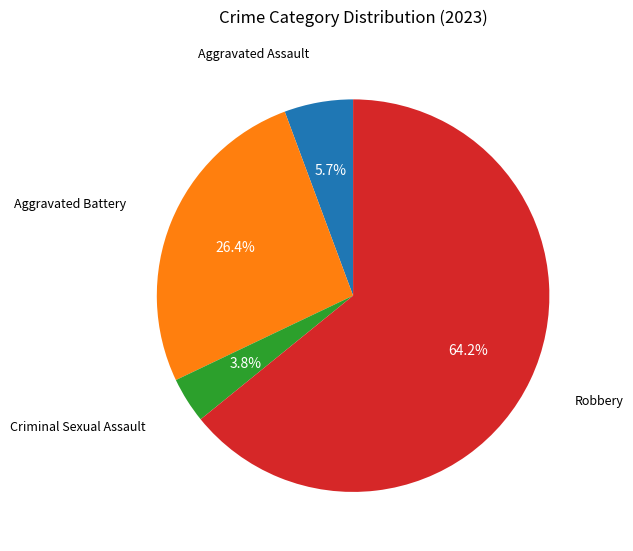

Does any single category account for the majority?

Yes